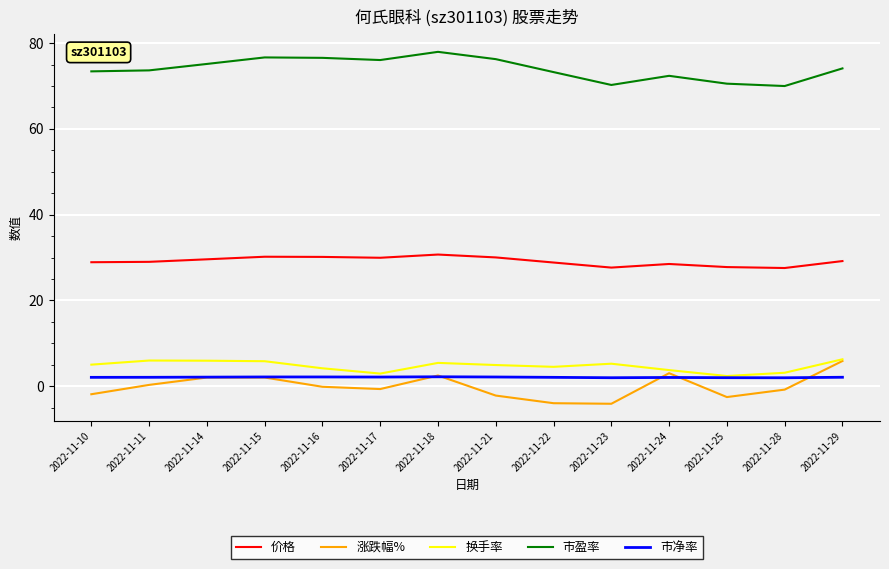

True or false: 市盈率 and 涨跌幅% cross at least once.

False